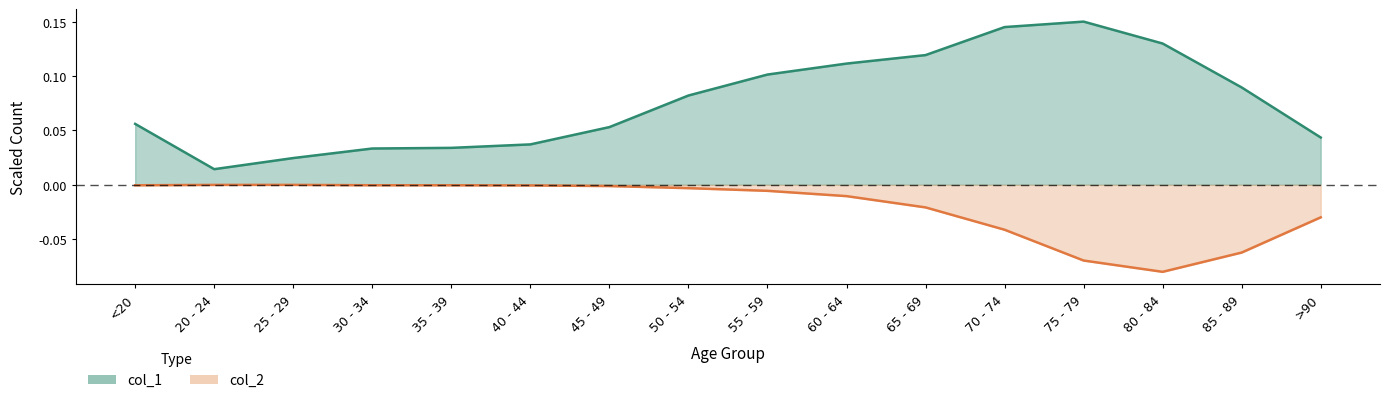

True or false: col_1 and col_2 intersect in this chart.

False